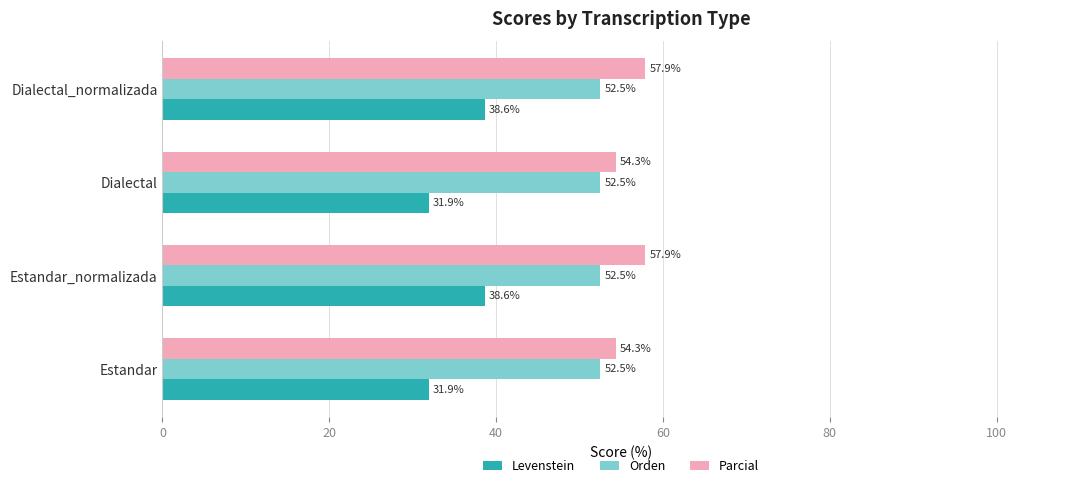

What is the minimum value for Parcial?

54.3